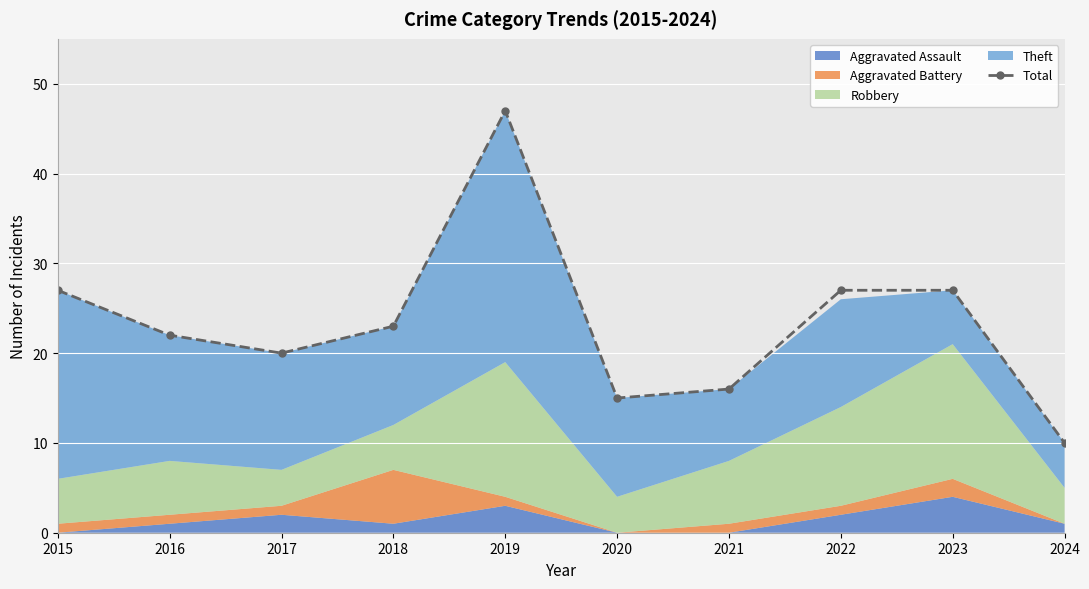

What is the smallest value displayed?

10